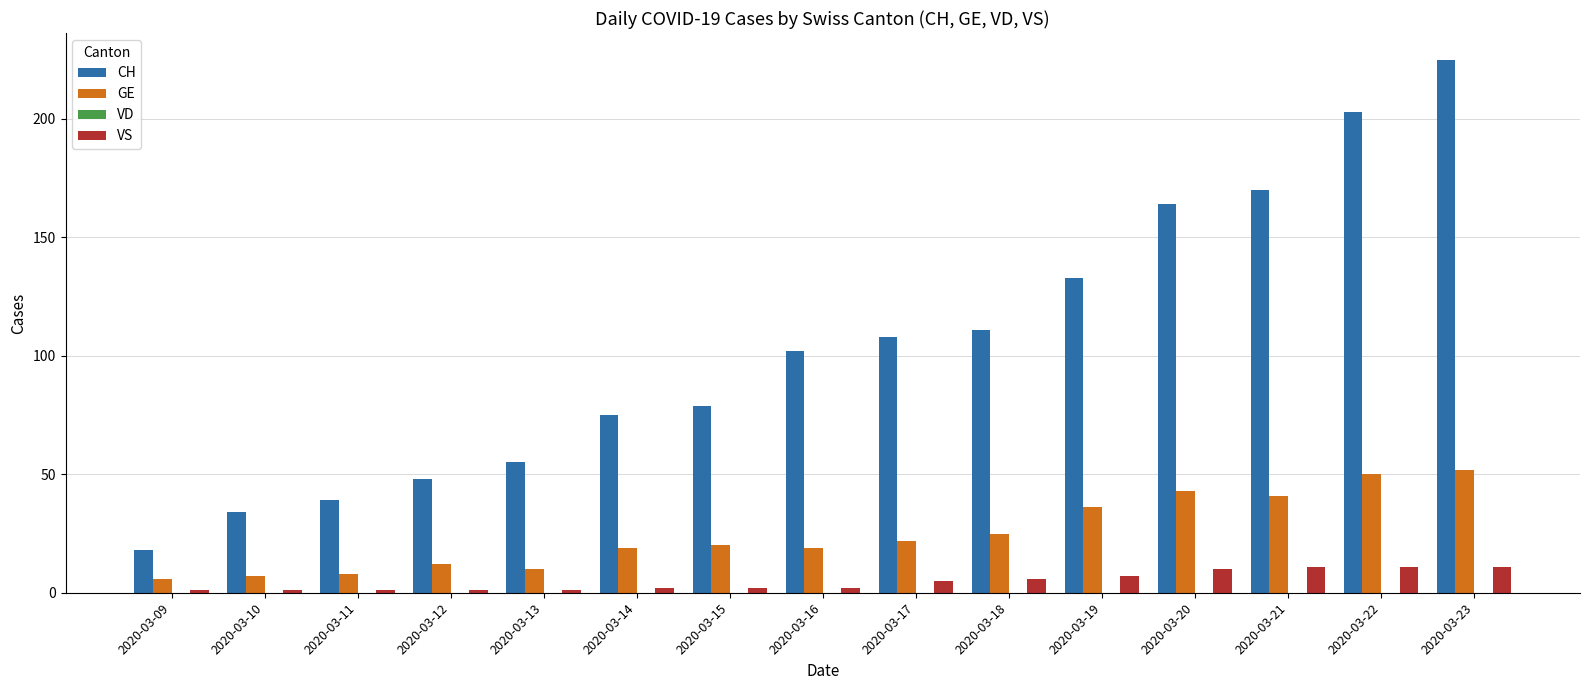

Which series has the largest total across all categories?

CH